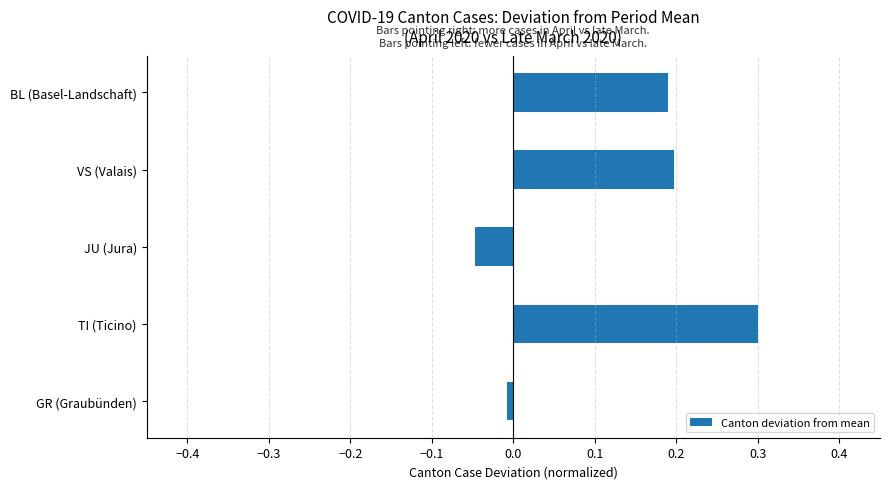

Where is the data nearest to the value 0?

GR (Graubünden)